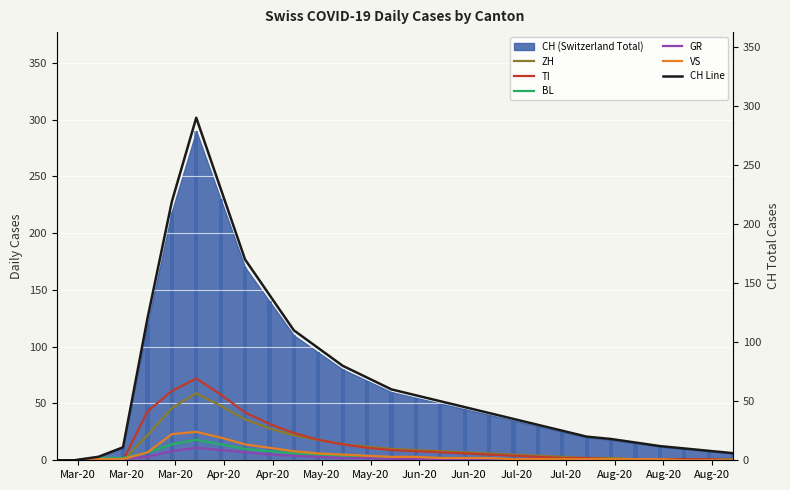

What is the maximum value for GR?

11